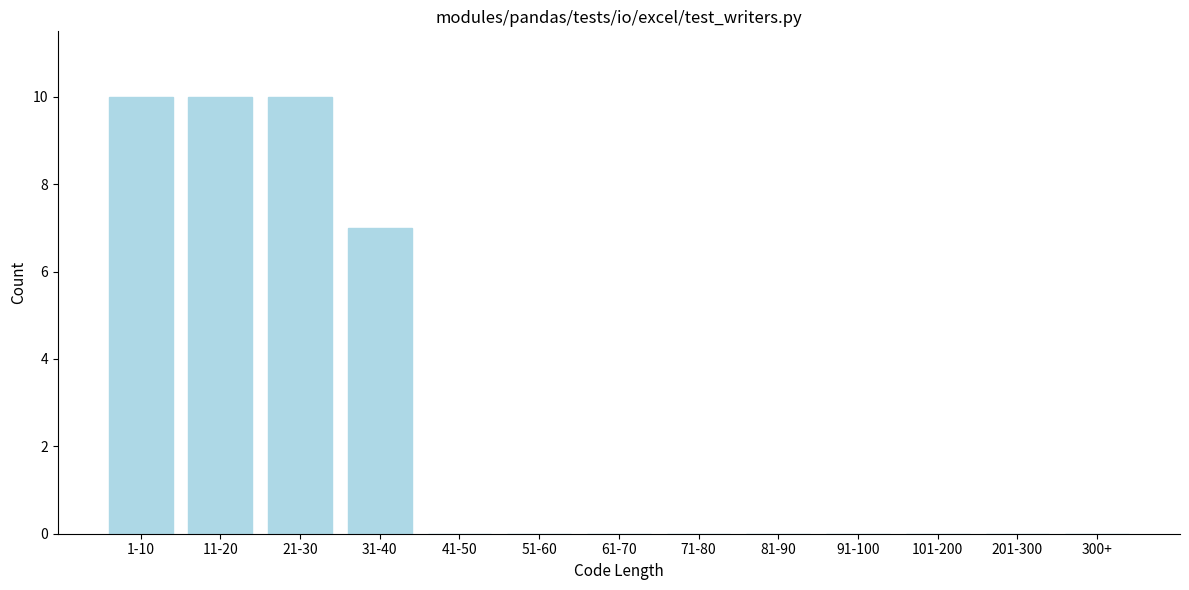

Reading left to right, list all the values displayed in this chart.

1-10=10	11-20=10	21-30=10	31-40=7	41-50=0	51-60=0	61-70=0	71-80=0	81-90=0	91-100=0	101-200=0	201-300=0	300+=0